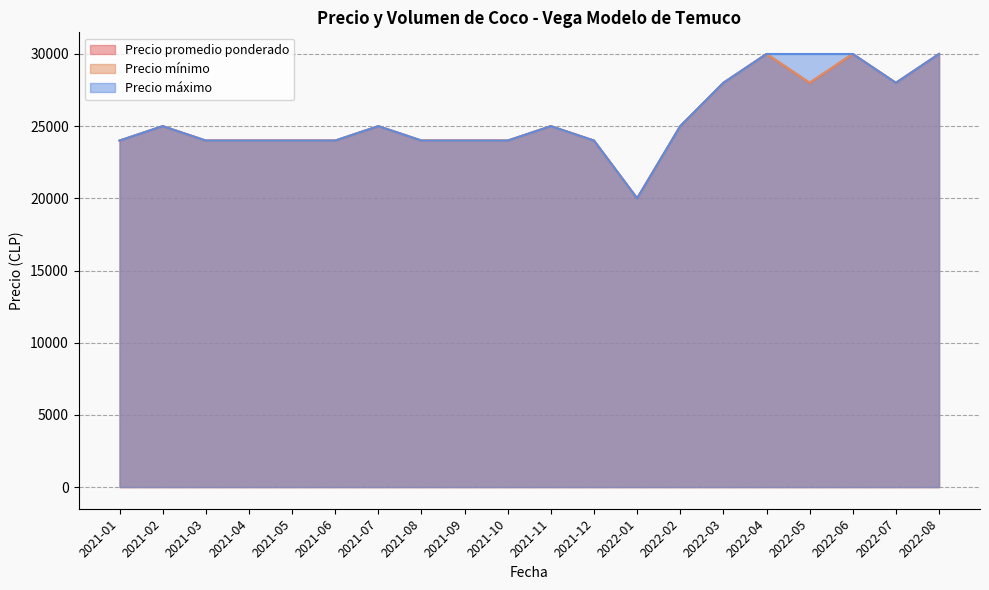

Is it true that Precio máximo equals 24000 at 2021-08?

True